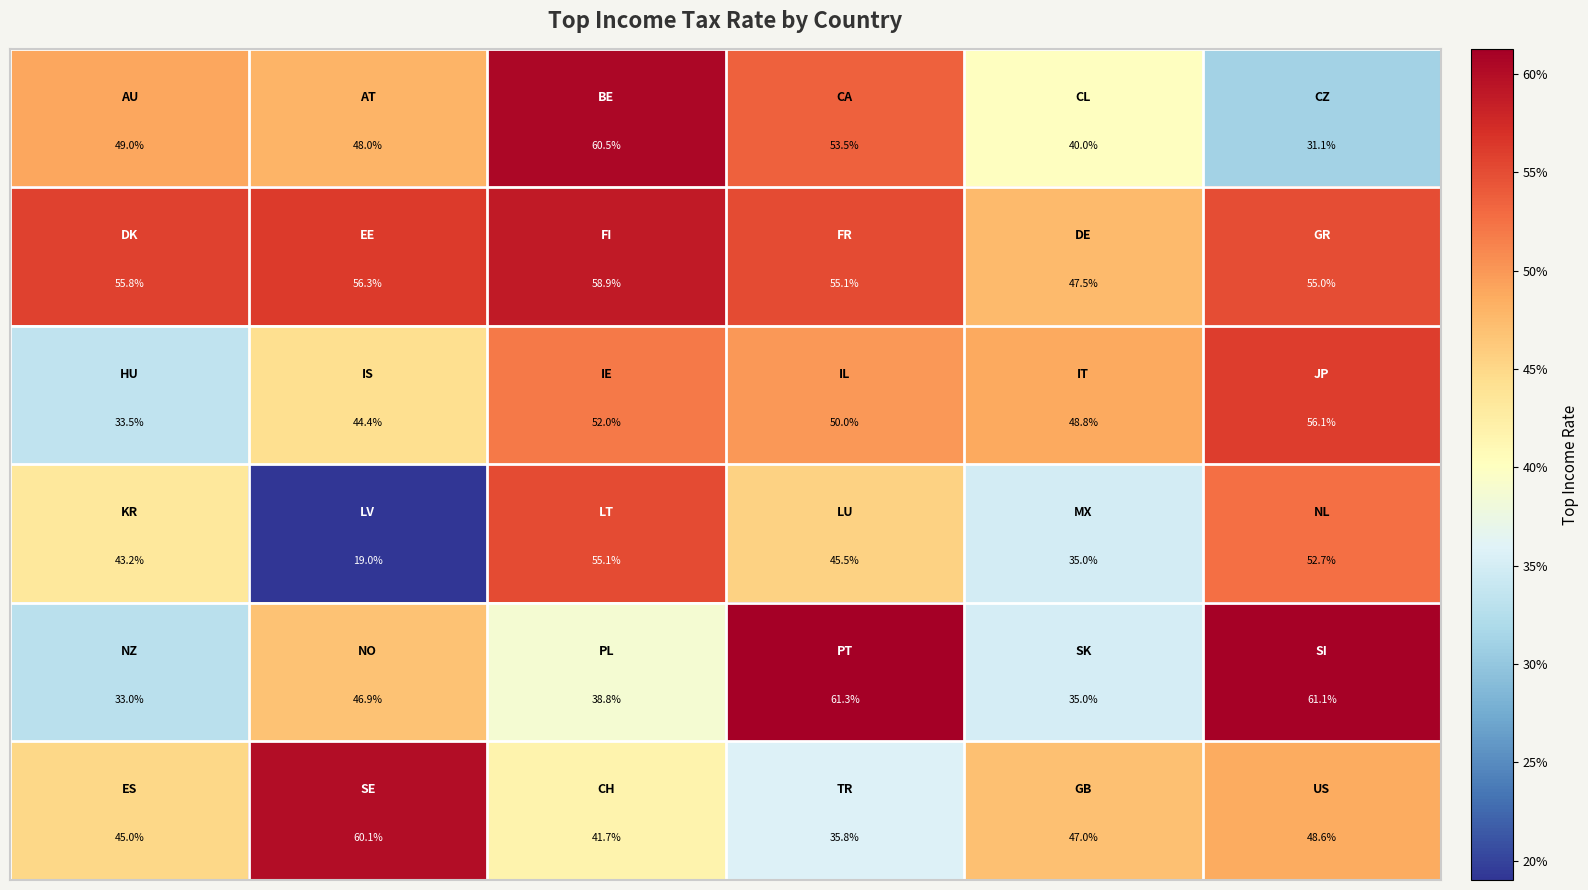

What is the greatest value displayed?

61.3